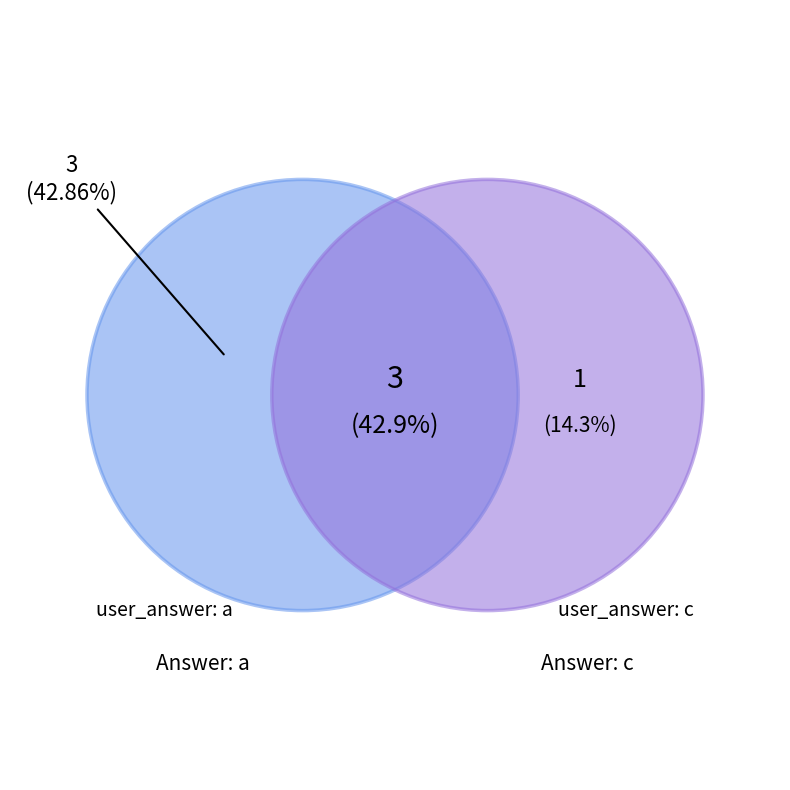

Which category has the smallest portion of the pie?

c